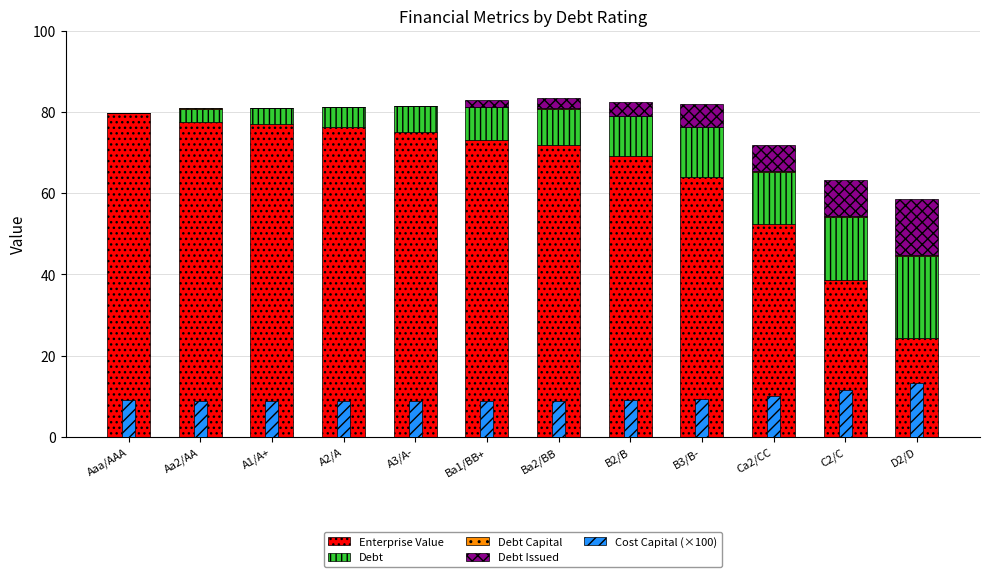

At Ca2/CC, list the series in order from smallest to largest.

Debt Capital, Debt Issued, Cost Capital (×100), Debt, Enterprise Value